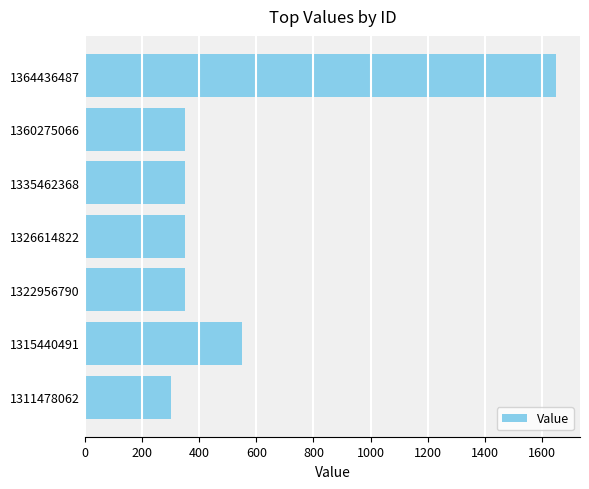

Where is the data nearest to the value 975?

1315440491